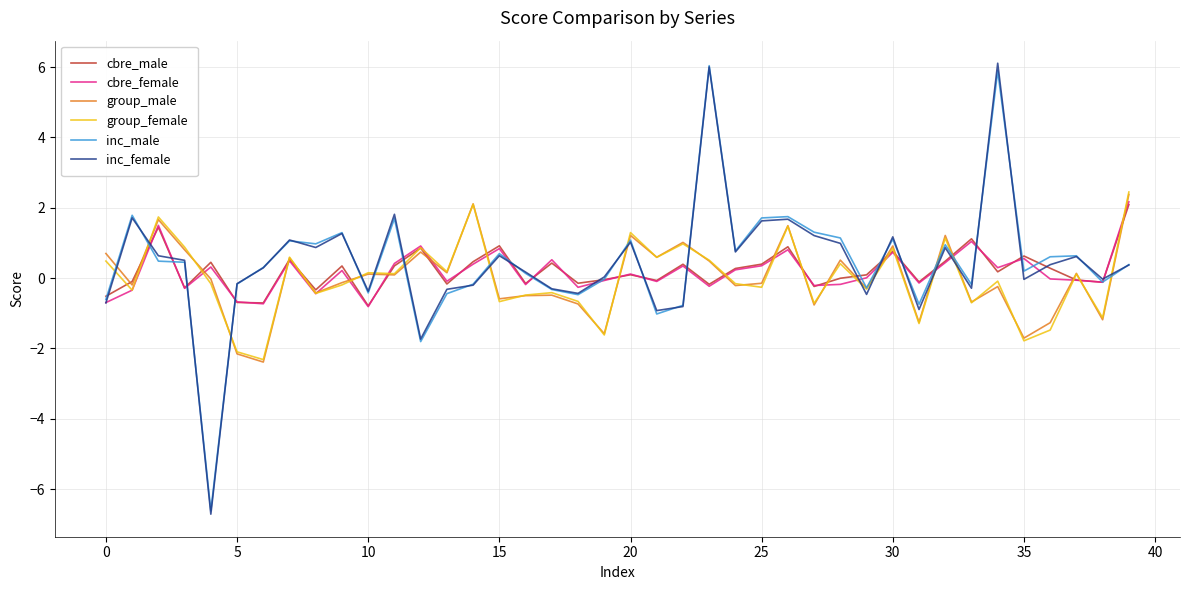

What is the greatest value displayed?

6.1